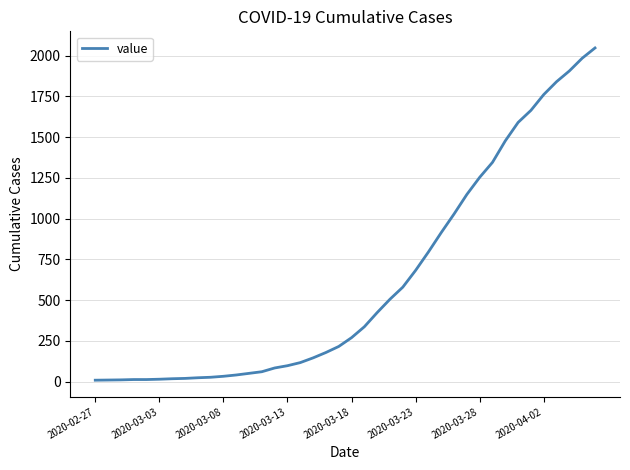

What is the difference between the maximum and minimum values?

2039